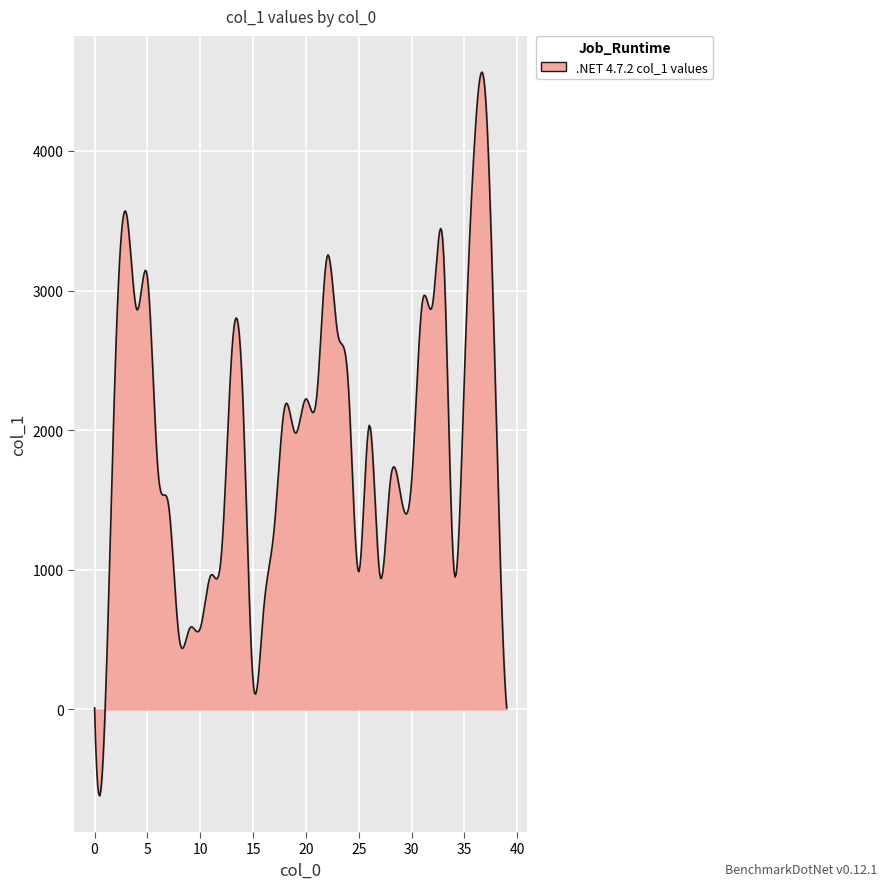

What is the difference between the maximum and minimum values?

5184.0